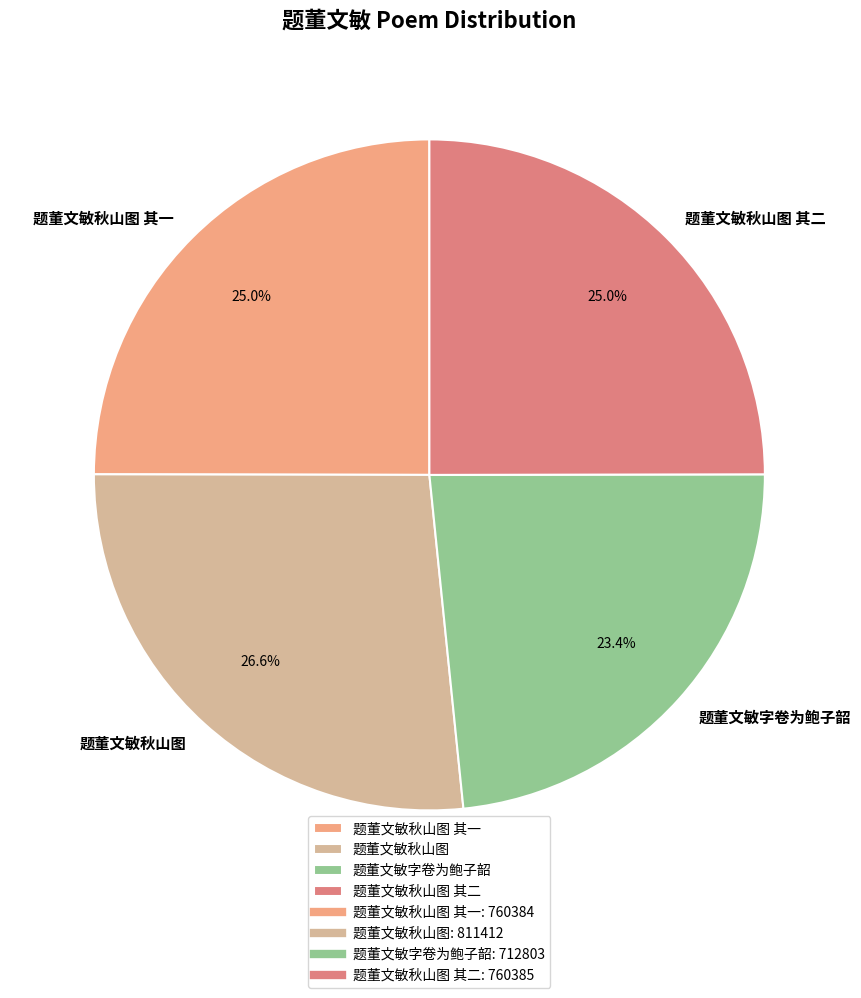

What is the ratio of the value at 题董文敏秋山图 其二 to the value at 题董文敏秋山图?

0.9